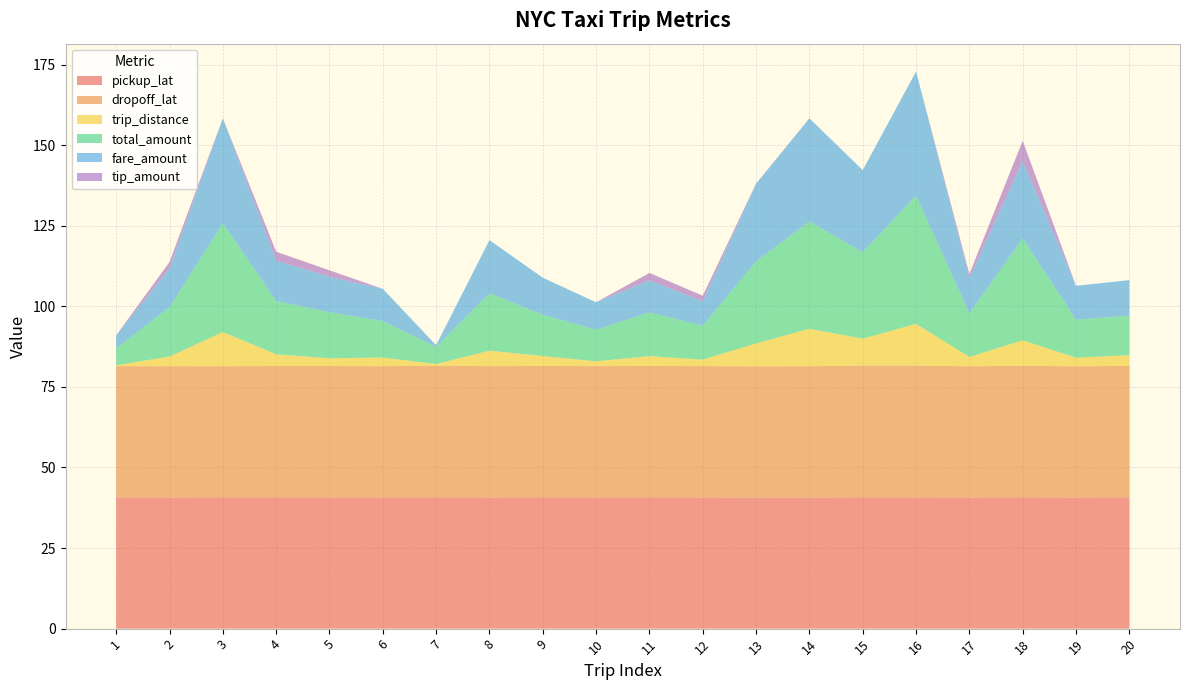

Reading left to right, what are all the values shown in this chart?

pickup_lat: 40.7	40.7	40.8	40.8	40.7	40.7	40.8	40.7	40.8	40.7	40.8	40.7	40.7	40.6	40.8	40.7	40.7	40.7	40.7	40.8
dropoff_lat: 40.7	40.7	40.7	40.7	40.7	40.7	40.8	40.7	40.7	40.7	40.7	40.7	40.7	40.8	40.9	40.9	40.7	40.8	40.7	40.8
trip_distance: 0.3	3.0	10.6	3.6	2.4	2.7	0.6	4.8	3.1	1.5	3.1	2.0	7.1	11.6	8.4	12.9	2.9	7.9	2.7	3.3
total_amount: 5.3	15.3	33.8	16.6	14.3	11.3	5.3	17.8	12.8	9.8	13.6	10.6	25.4	33.3	26.8	39.8	13.5	31.6	11.8	12.3
fare_amount: 4.0	12.0	32.5	12.5	11.0	10.0	0.6	16.5	11.5	8.5	10.0	7.5	24.0	32.0	25.5	38.5	11.0	24.0	10.5	11.0
tip_amount: 0.0	2.0	0.0	2.8	2.0	0.0	0.0	0.0	0.0	0.0	2.3	1.8	0.1	0.0	0.0	0.0	1.2	6.3	0.0	0.0